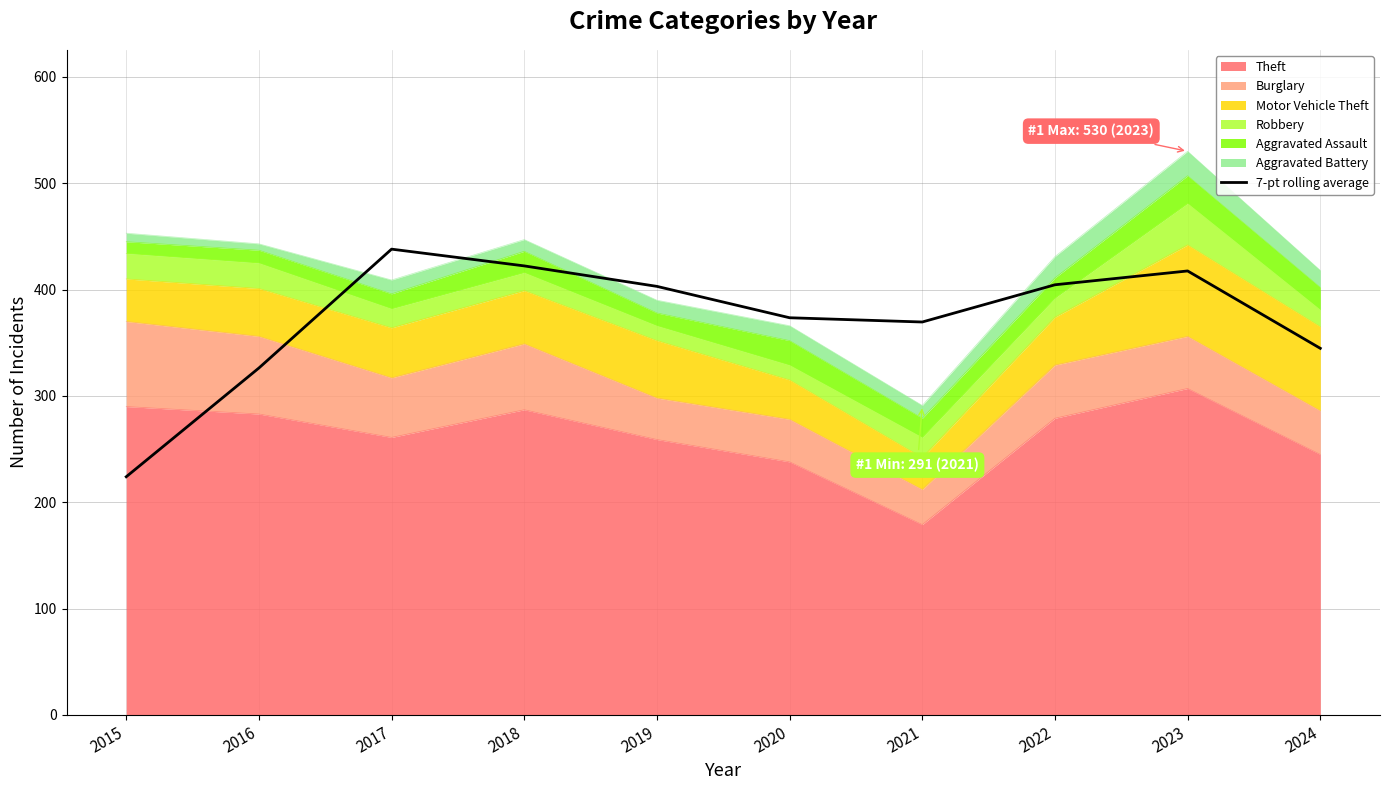

Rank the categories by value from highest to lowest.

2017, 2018, 2023, 2022, 2019, 2020, 2021, 2024, 2016, 2015